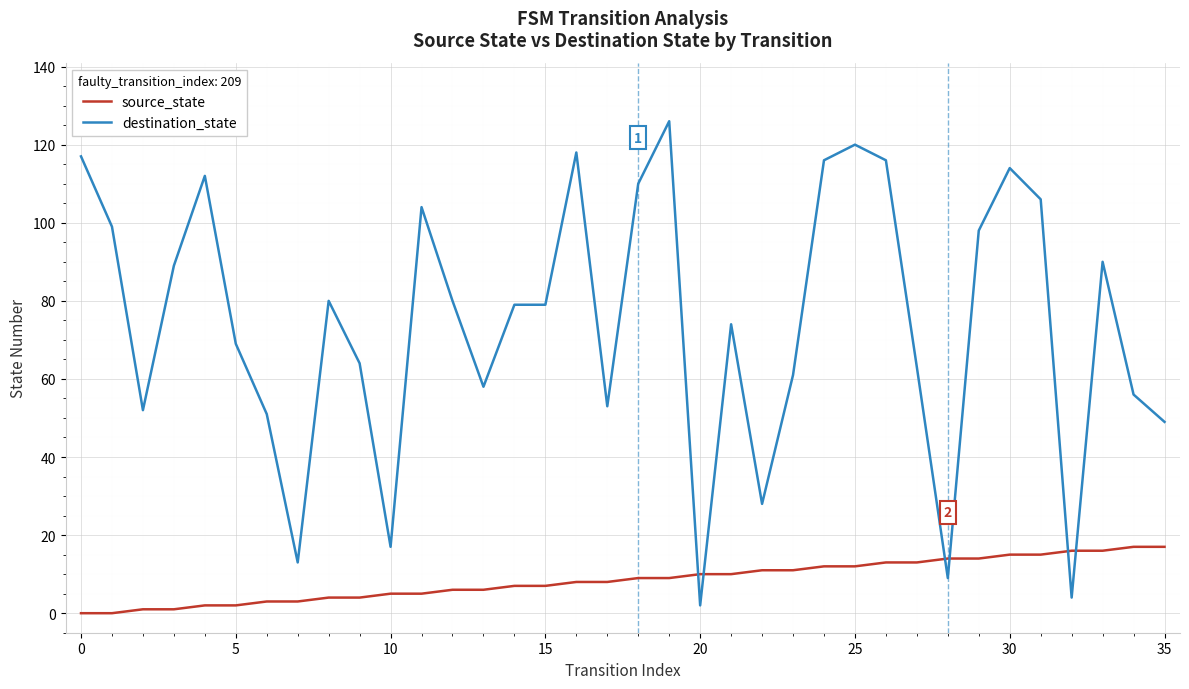

Rank the series by their maximum value, from highest to lowest.

destination_state, source_state